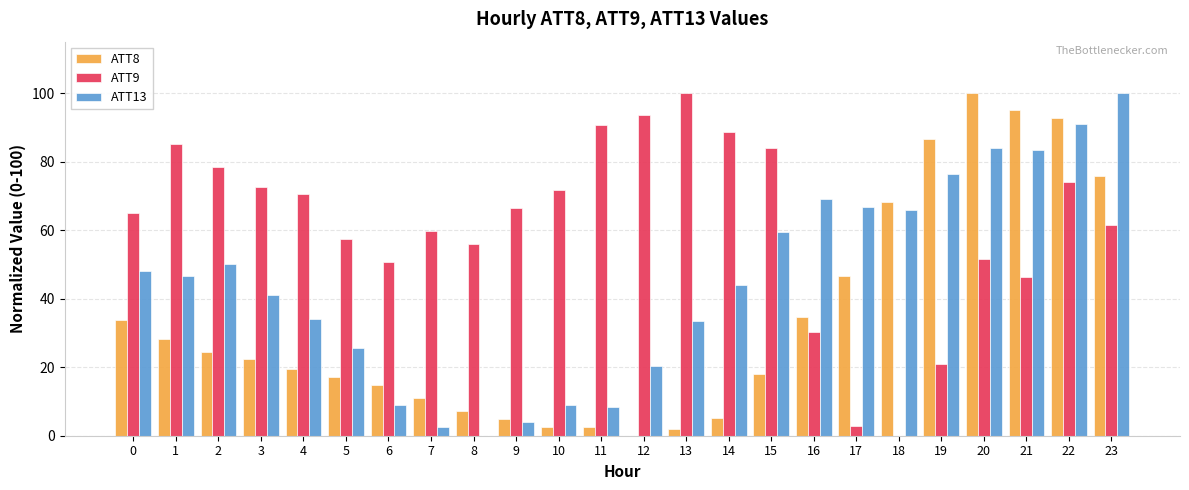

The value of ATT9 at 5 is 94.4. True or false?

False